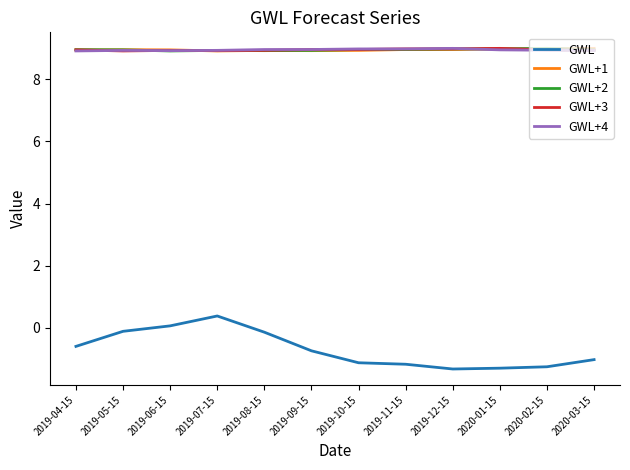

What is the sum of all GWL+2 values?

107.4